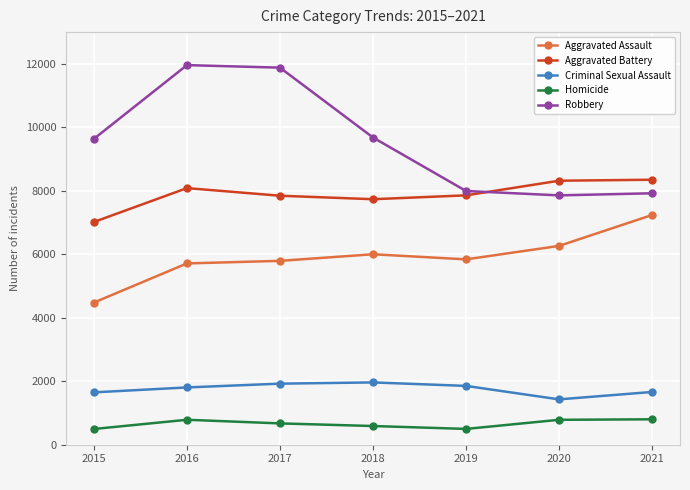

Which category has the lowest value in the Aggravated Battery series?

2015